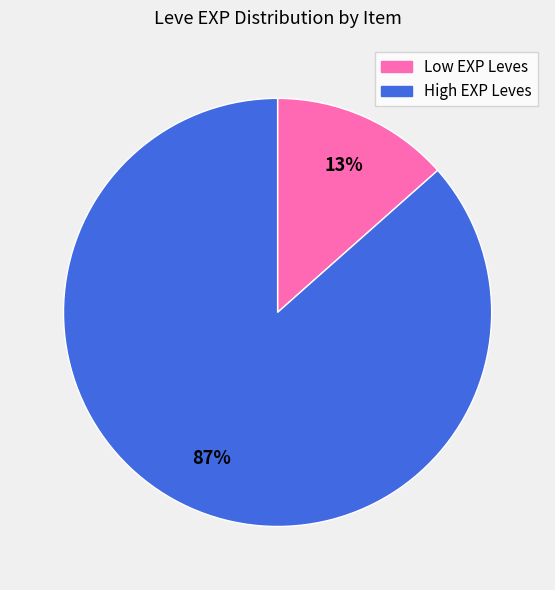

To the nearest percent, what is the combined percentage of Low EXP Leves and High EXP Leves?

100%